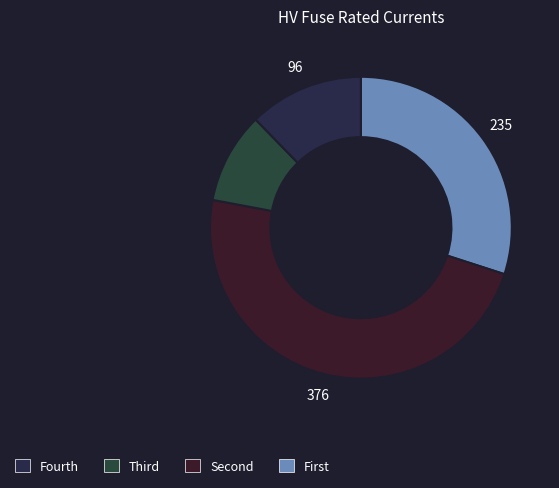

How many segments does this pie chart have?

4